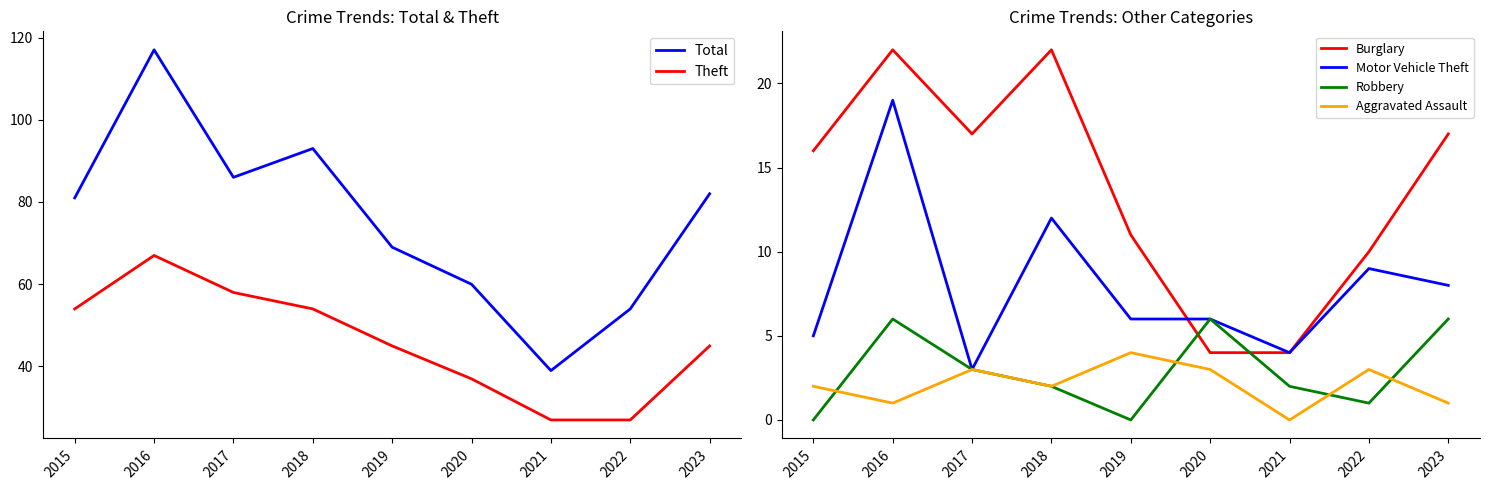

What is the highest value of the Burglary series?

22